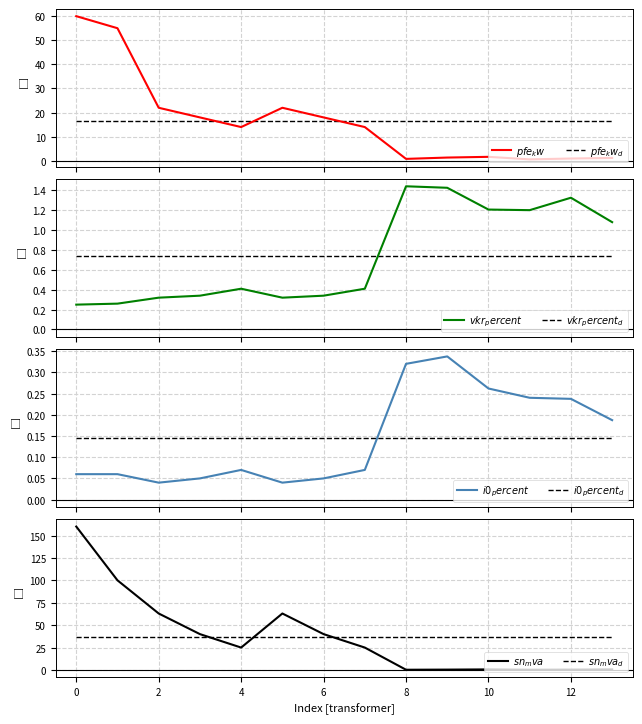

True or false: i0_percent and sn_mva intersect in this chart.

True